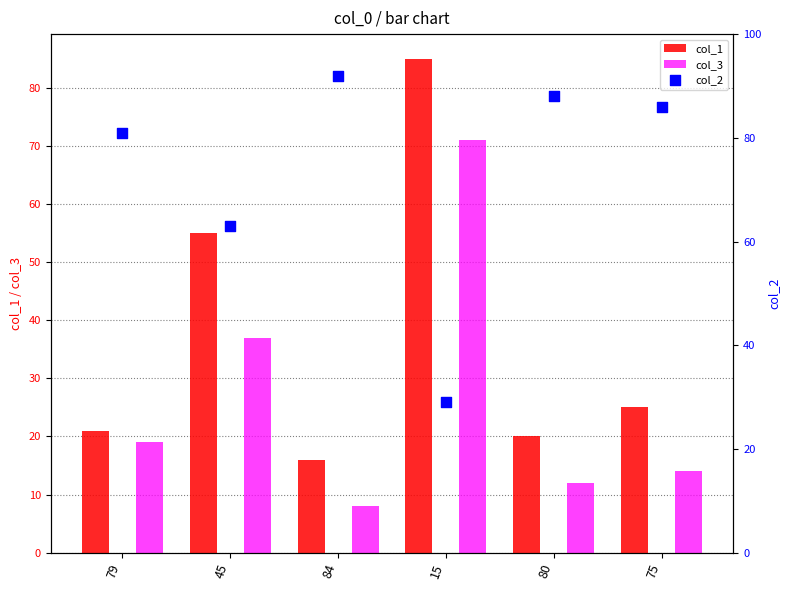

Which series reaches the maximum Y coordinate?

col_2